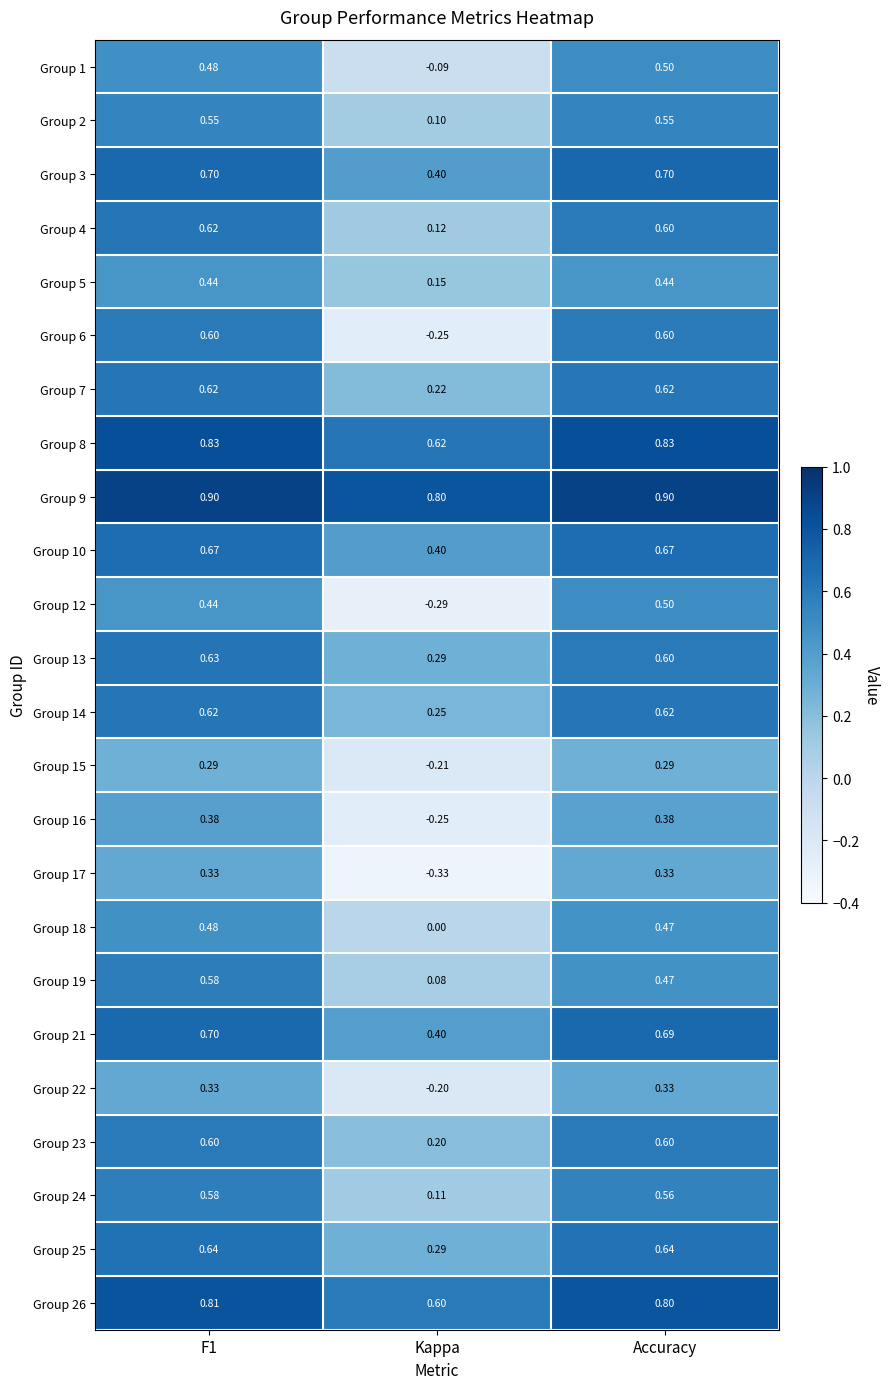

Which series changed the most between F1 and Kappa?

Group 6